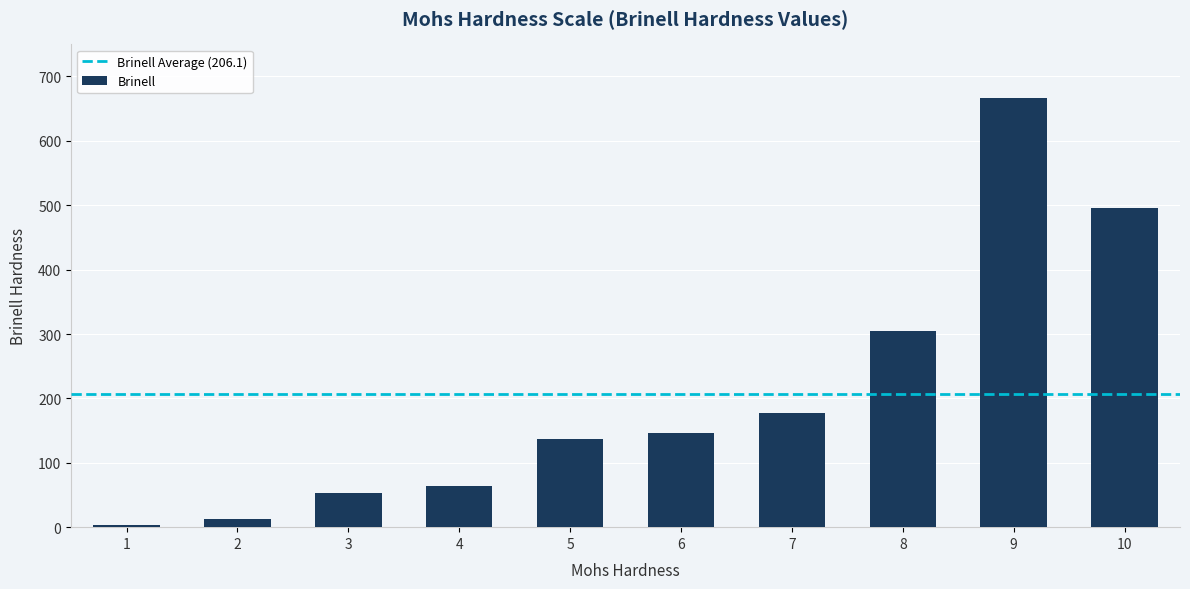

Which label corresponds to the smallest value in the chart?

1